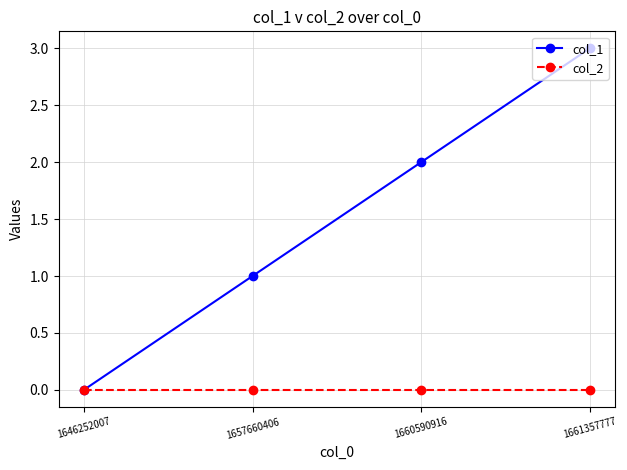

Is it true that col_2 equals 0 at 1646252007?

True